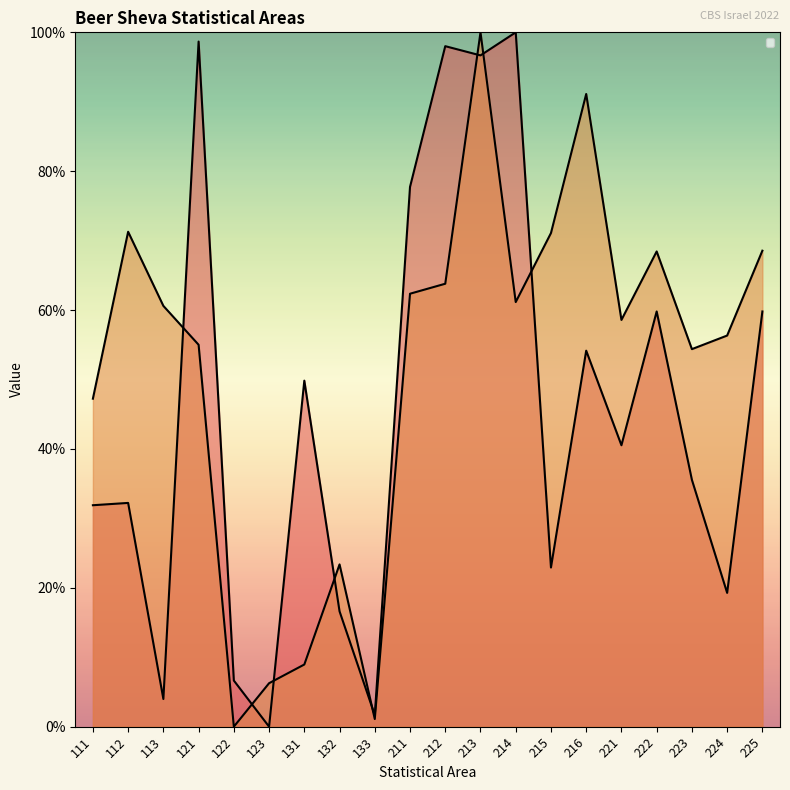

What value does the _סך הכל אוכלוסייה series have at 212?

98.0